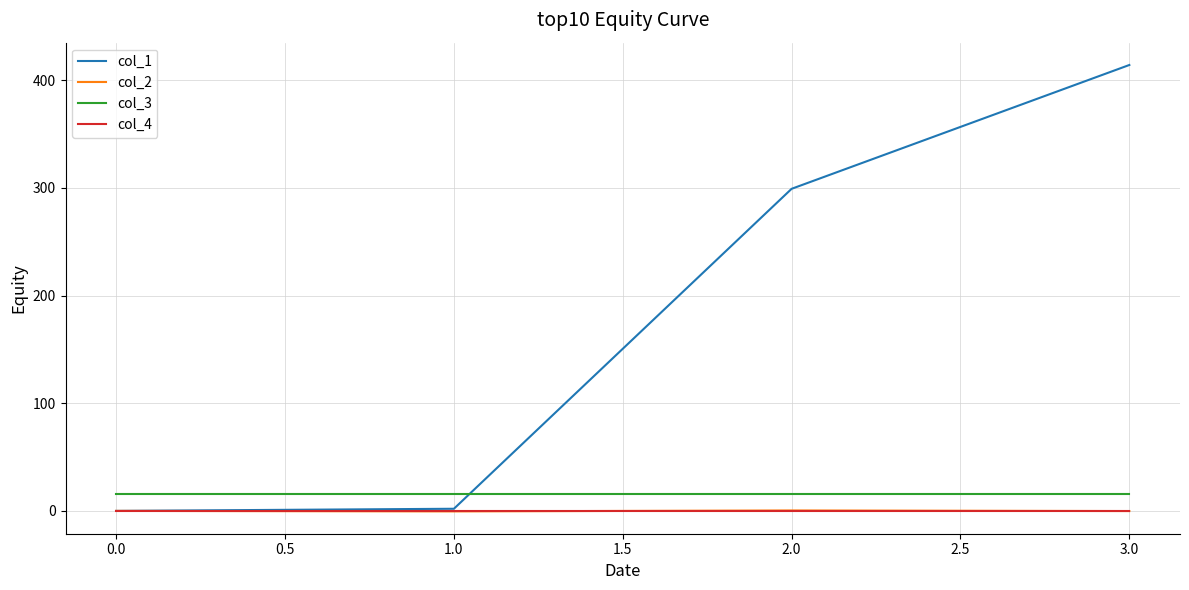

What is the maximum value shown in the chart?

414.0